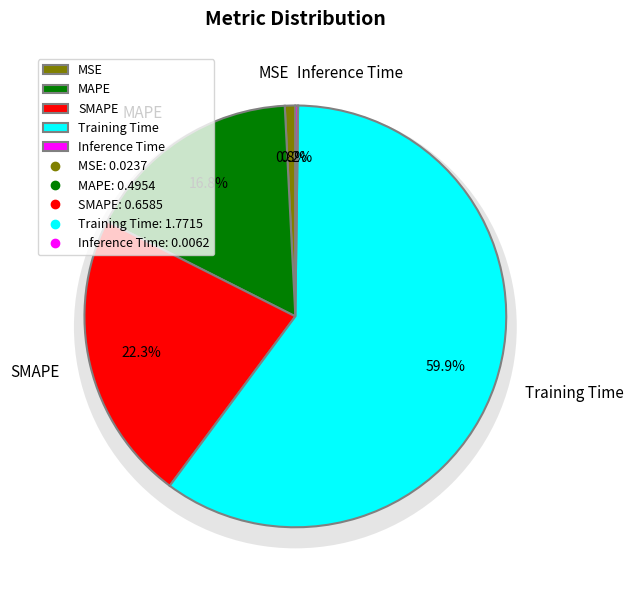

How many segments does this pie chart have?

5